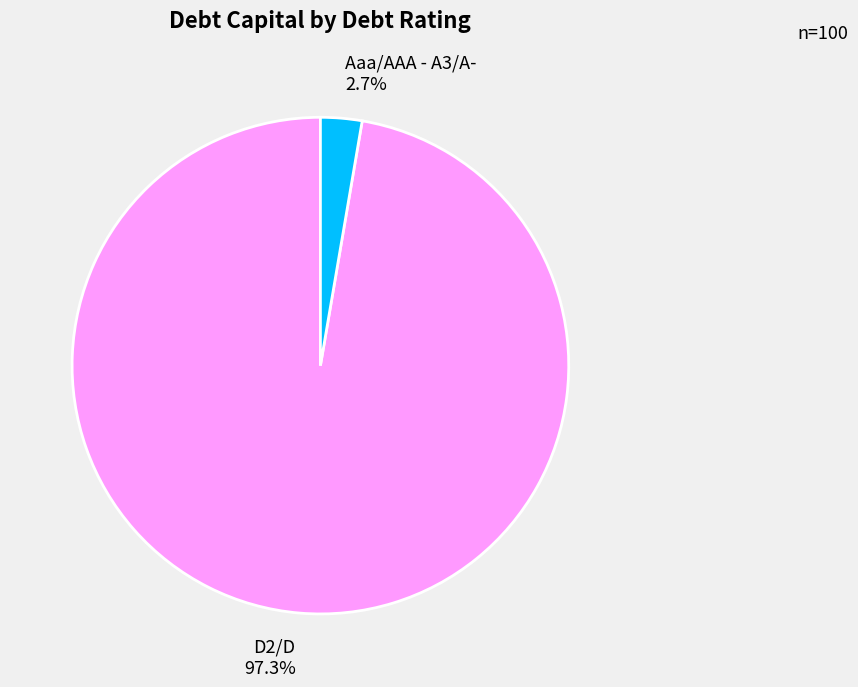

Which category has the smallest portion of the pie?

Aaa/AAA - A3/A- 2.7%